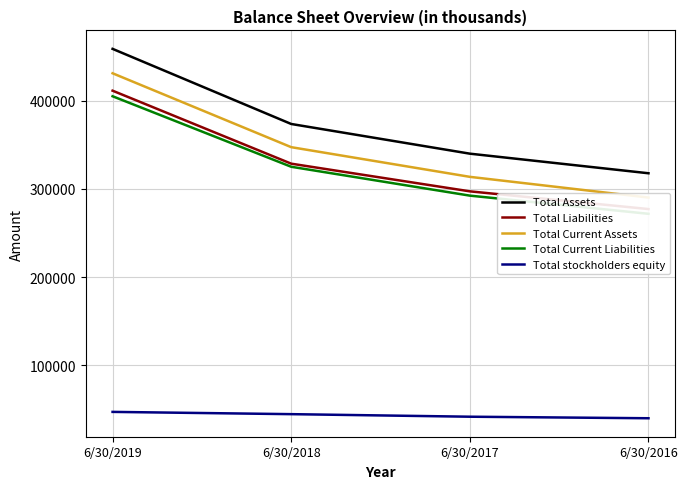

Where is Total stockholders equity nearest to the value 43453?

6/30/2018